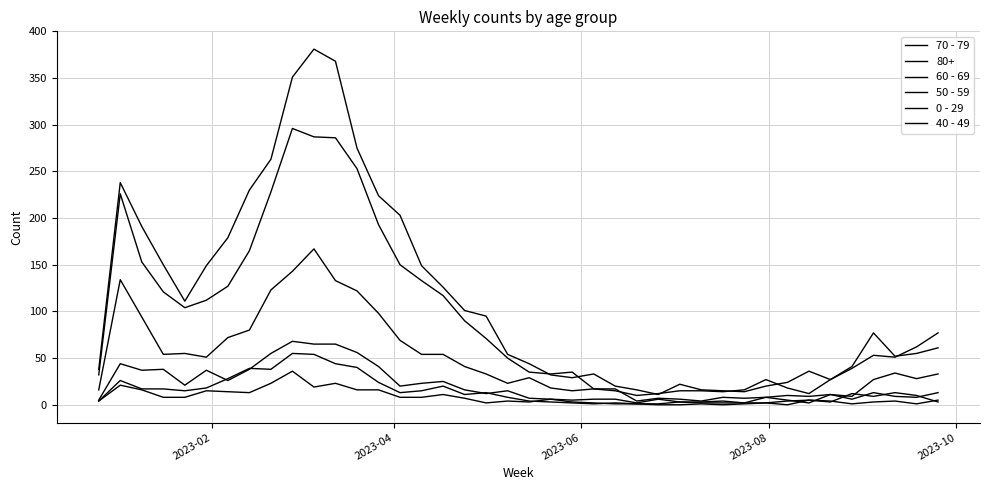

Count the number of categories in the chart.

40